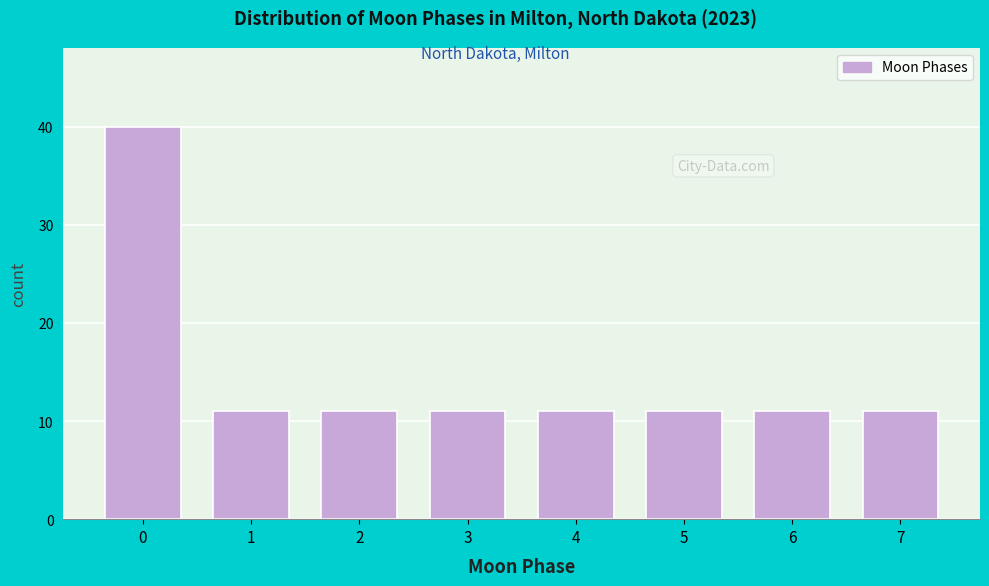

Reading left to right, transcribe all the data shown in this chart.

0=40	1=11	2=11	3=11	4=11	5=11	6=11	7=11